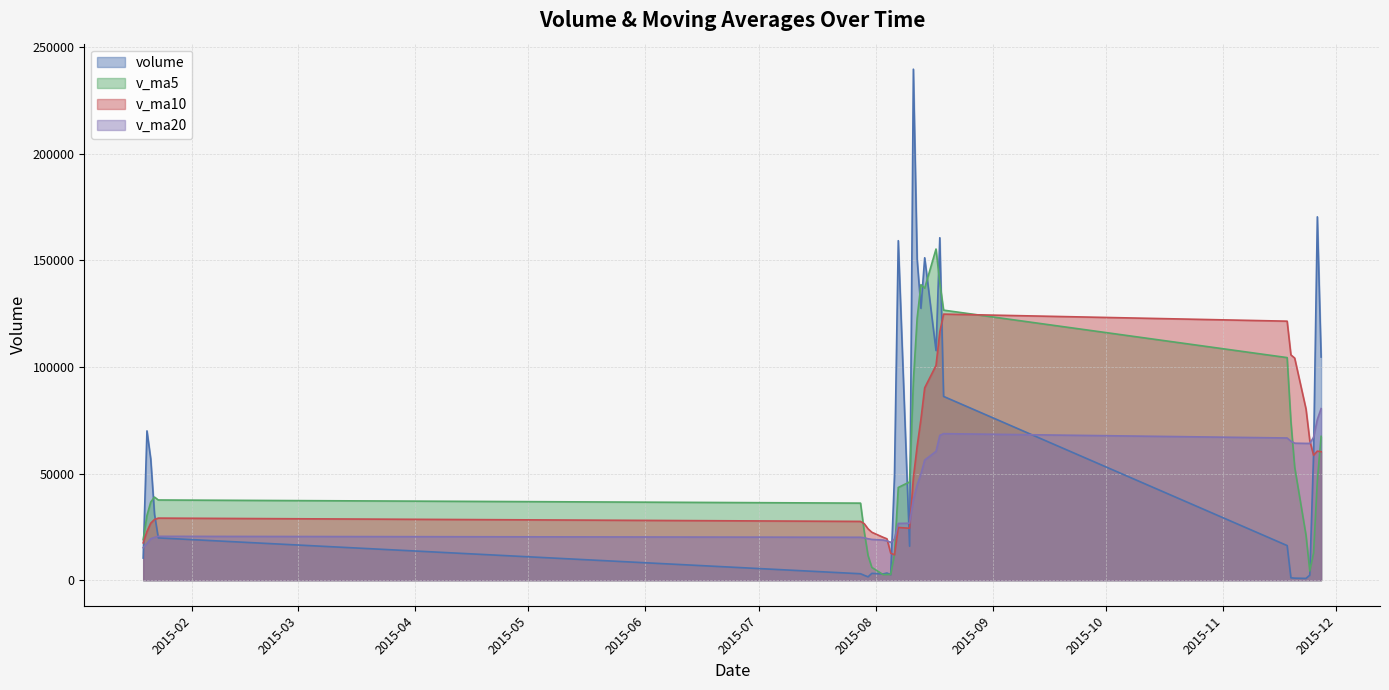

Is the value of v_ma10 at 2015-08-11 greater than the value of v_ma20 at 2015-08-06?

Yes